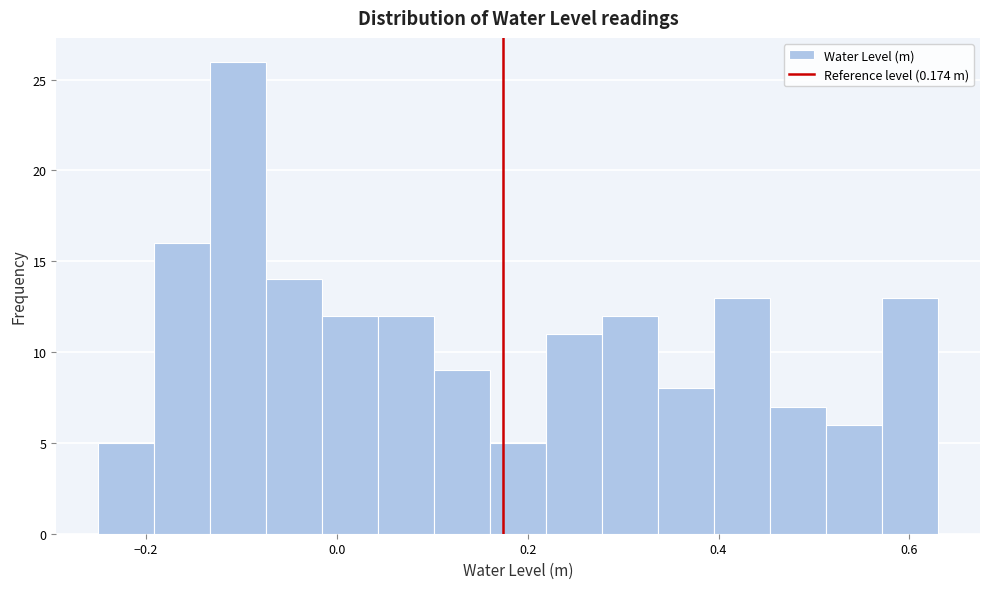

Read against the x-axis, roughly where is the centre of the tallest bar?

-0.10